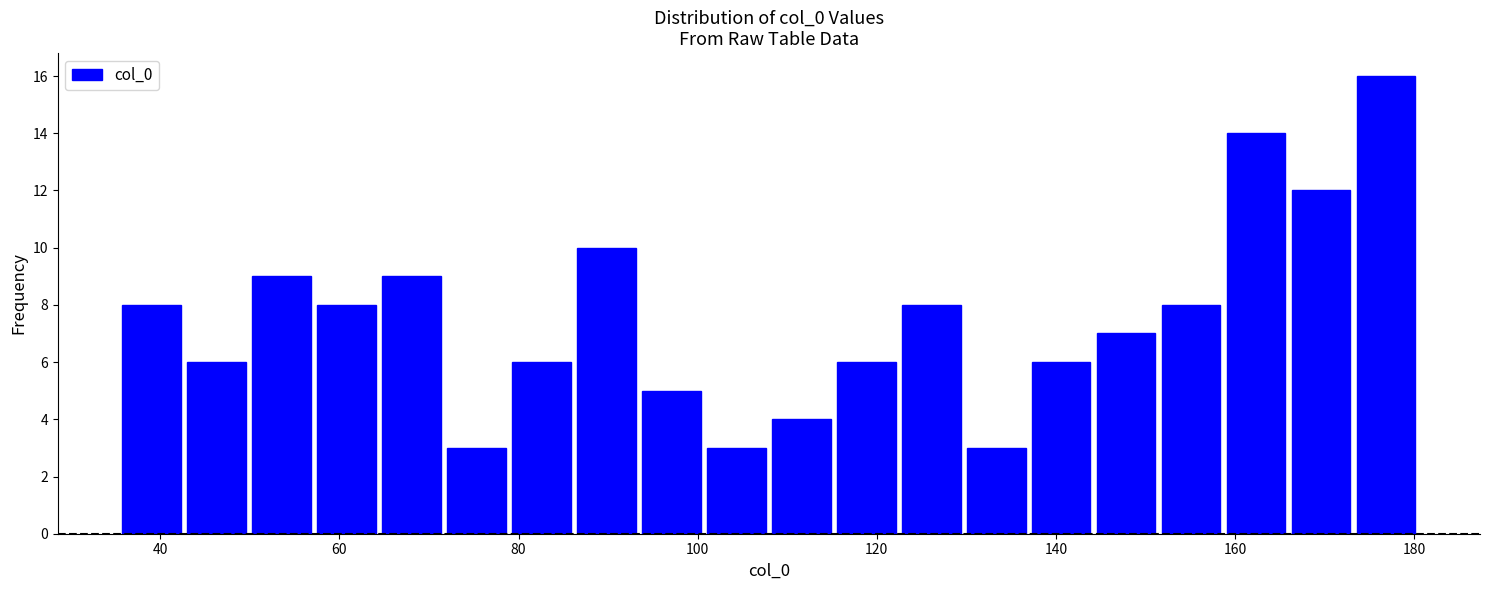

Read against the x-axis, roughly where is the centre of the tallest bar?

176